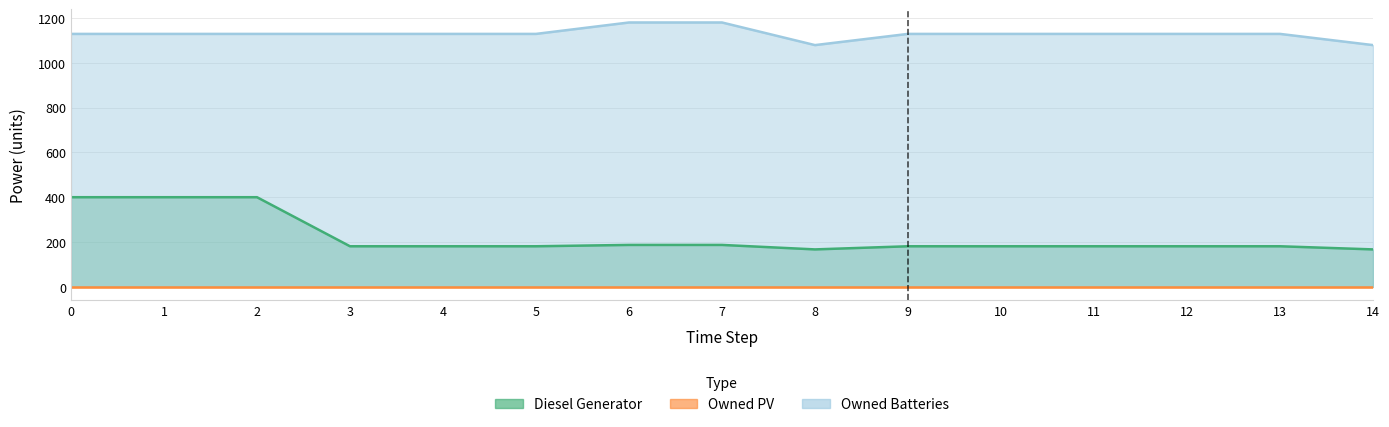

In Diesel Generator, how many points are lower than both neighbors (excluding endpoints)?

1